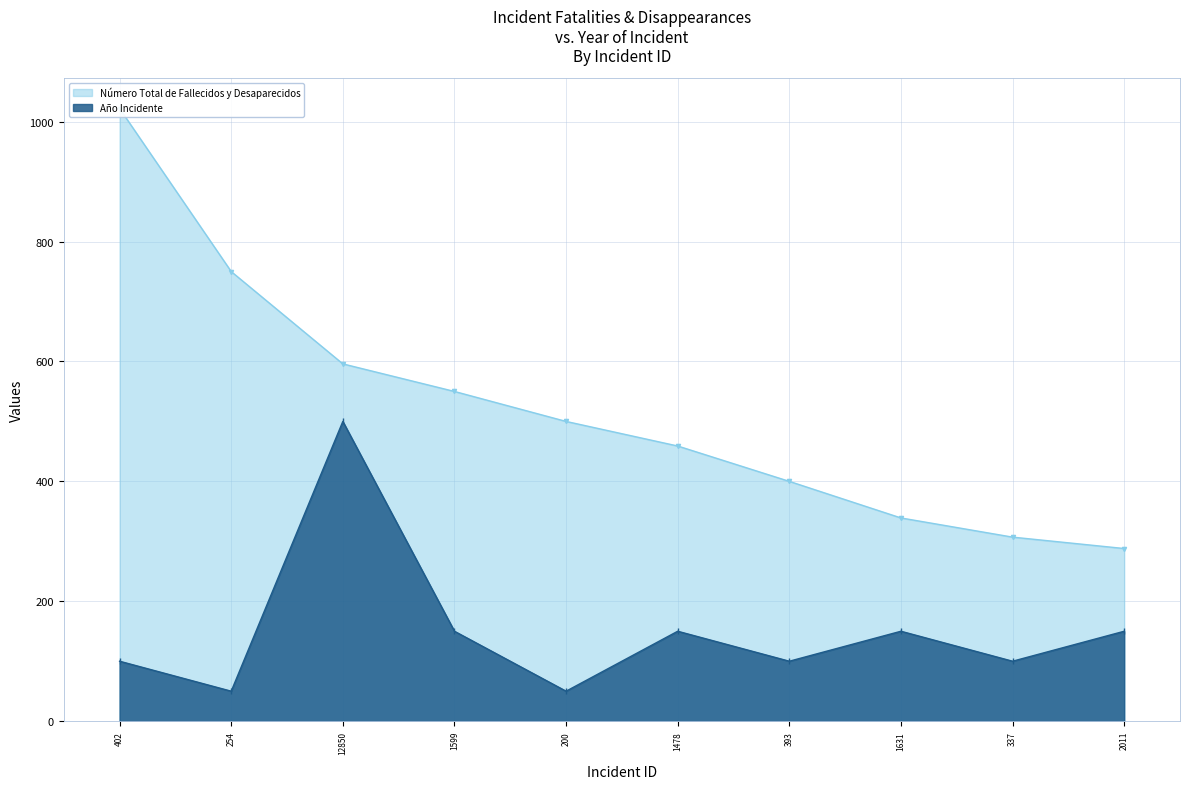

What is the value of the Número Total de Fallecidos y Desaparecidos point at the 4th from the left?

550